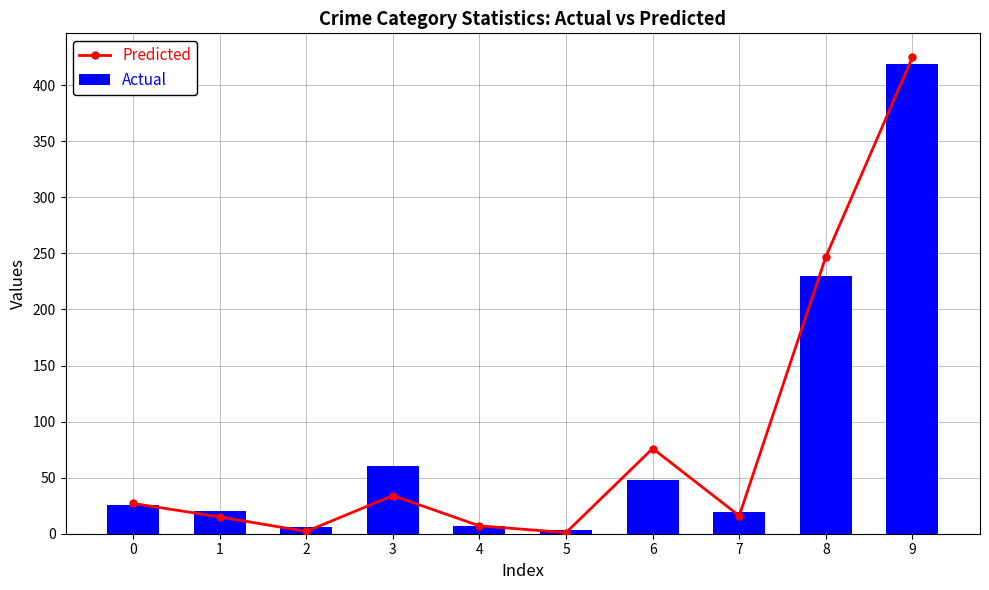

What is the difference between the Actual values at 9 and 7?

400